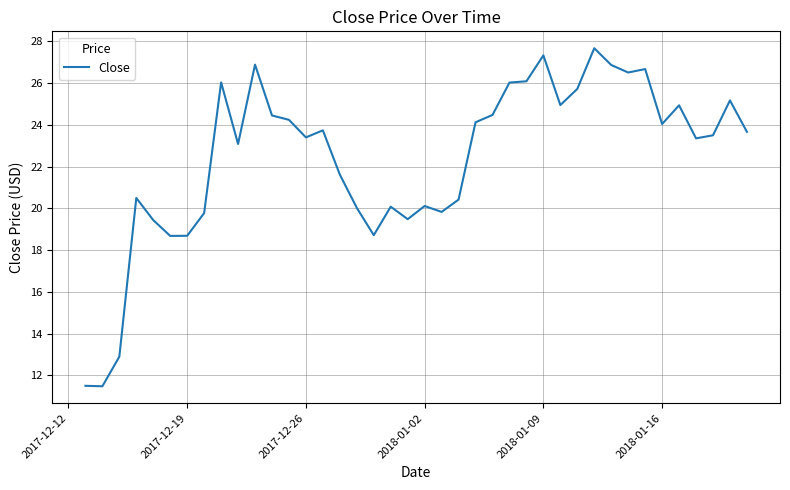

What is the average value?

22.4